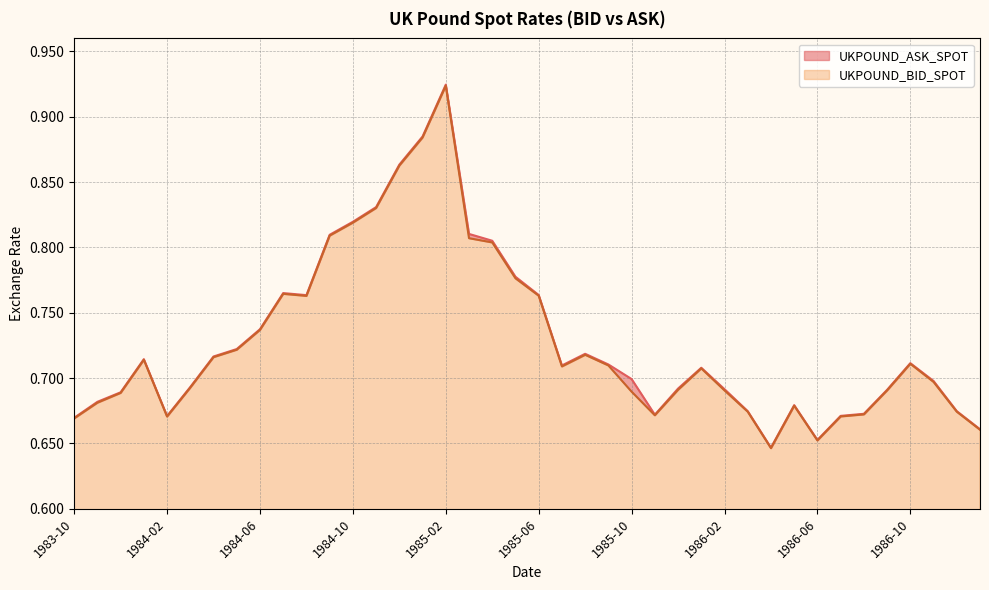

What is the label of the 37th point from the right?

1984-01